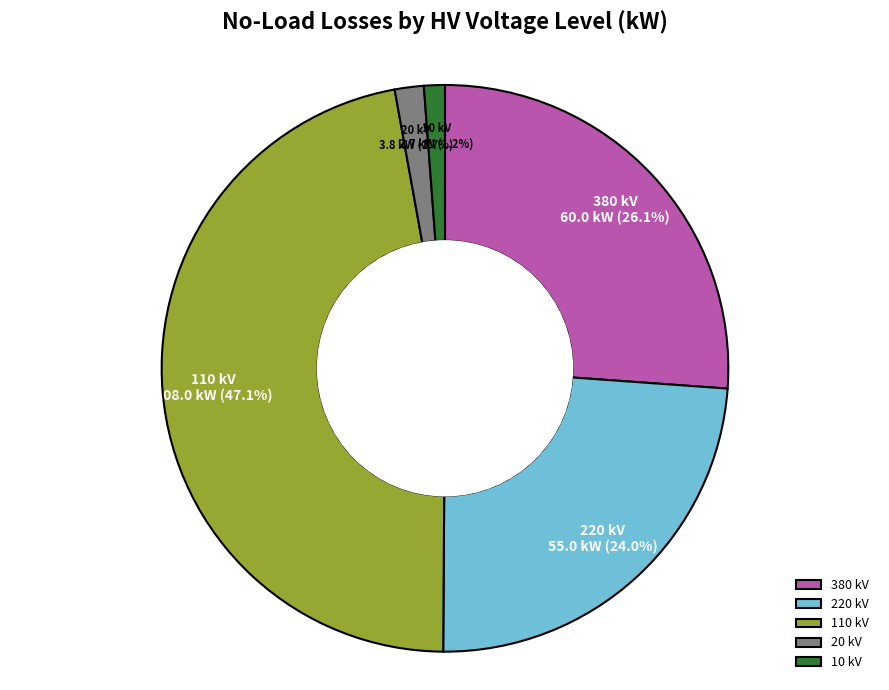

What is the ratio of the value at 20 kV to the value at 10 kV?

1.4